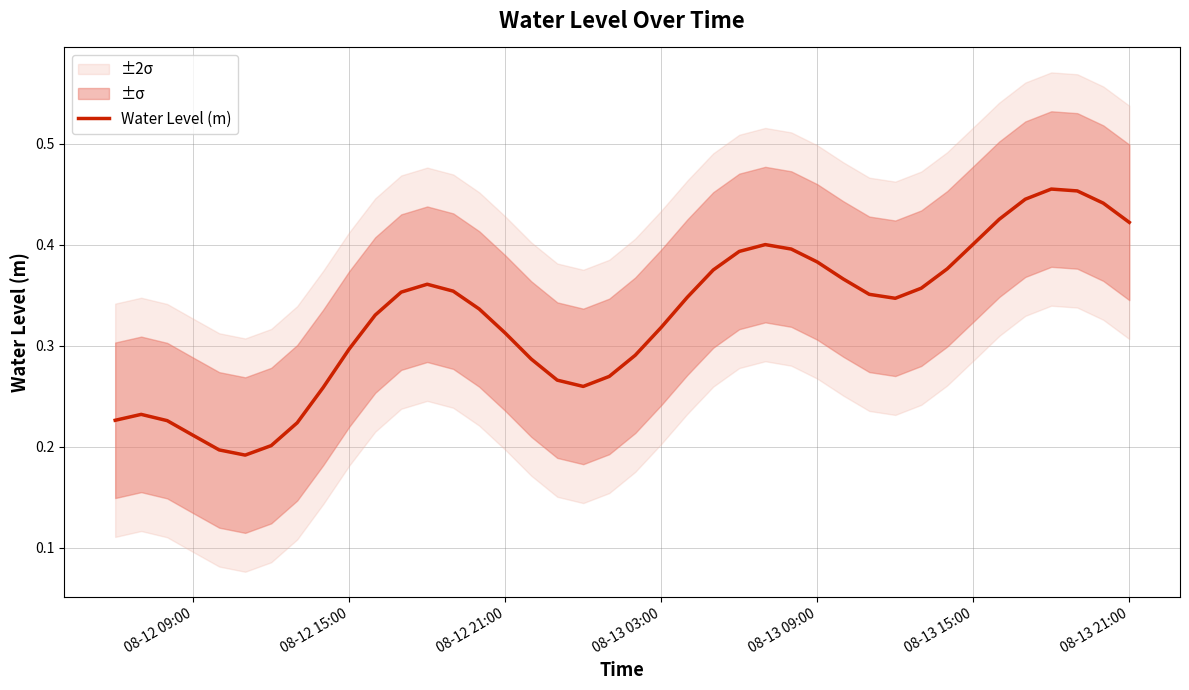

How many lines are shown in the chart?

1